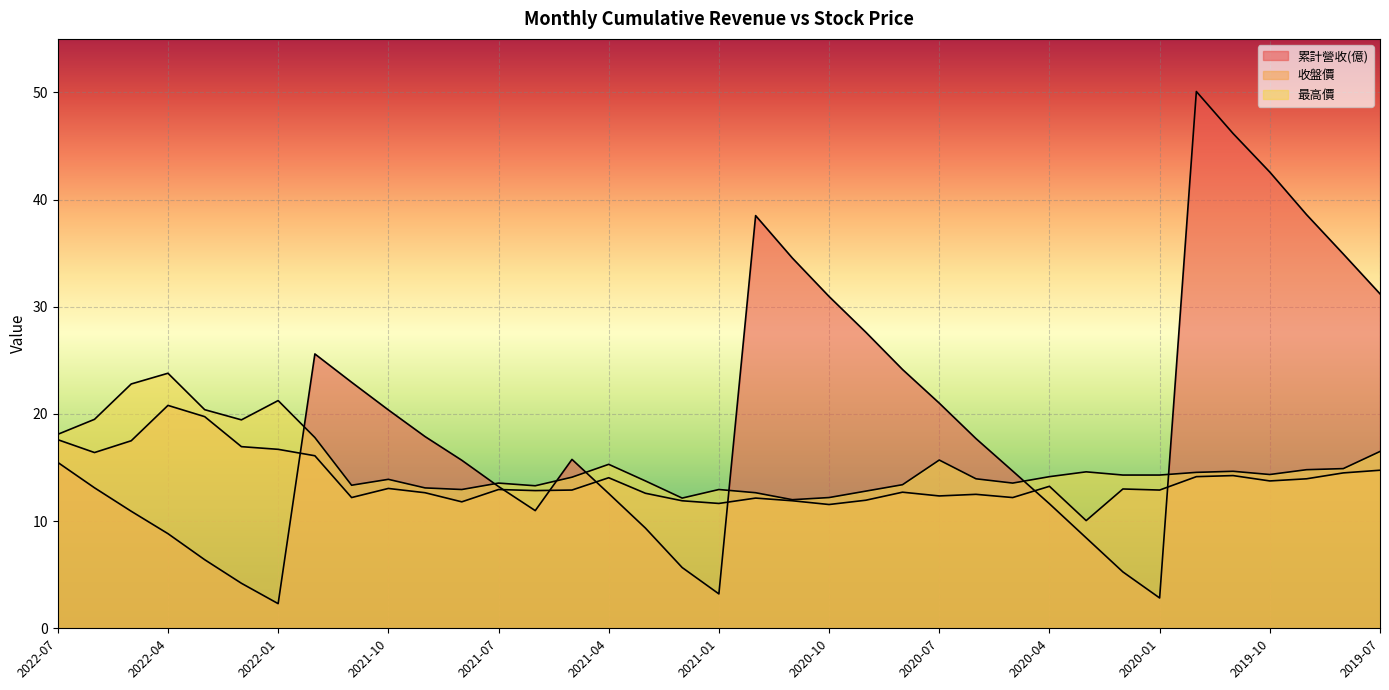

Reading left to right, what are all the values shown in this chart?

累計營收(億): 2022-07=15.5	2022-06=13.1	2022-05=10.9	2022-04=8.8	2022-03=6.4	2022-02=4.2	2022-01=2.3	2021-12=25.6	2021-11=23.0	2021-10=20.4	2021-09=17.9	2021-08=15.7	2021-07=13.2	2021-06=11.0	2021-05=15.8	2021-04=12.6	2021-03=9.3	2021-02=5.7	2021-01=3.2	2020-12=38.5	2020-11=34.5	2020-10=31.0	2020-09=27.6	2020-08=24.1	2020-07=21.0	2020-06=17.7	2020-05=14.7	2020-04=11.6	2020-03=8.4	2020-02=5.3	2020-01=2.8	2019-12=50.1	2019-11=46.2	2019-10=42.6	2019-09=38.6	2019-08=34.9	2019-07=31.2
收盤價: 2022-07=17.6	2022-06=16.4	2022-05=17.5	2022-04=20.8	2022-03=19.8	2022-02=16.9	2022-01=16.7	2021-12=16.1	2021-11=12.2	2021-10=13.1	2021-09=12.7	2021-08=11.8	2021-07=12.9	2021-06=12.8	2021-05=12.9	2021-04=14.1	2021-03=12.6	2021-02=11.9	2021-01=11.7	2020-12=12.2	2020-11=11.9	2020-10=11.6	2020-09=11.9	2020-08=12.7	2020-07=12.3	2020-06=12.5	2020-05=12.2	2020-04=13.2	2020-03=10.1	2020-02=13.0	2020-01=12.9	2019-12=14.2	2019-11=14.2	2019-10=13.8	2019-09=13.9	2019-08=14.5	2019-07=14.8
最高價: 2022-07=18.1	2022-06=19.5	2022-05=22.8	2022-04=23.8	2022-03=20.4	2022-02=19.4	2022-01=21.2	2021-12=17.8	2021-11=13.3	2021-10=13.9	2021-09=13.1	2021-08=12.9	2021-07=13.6	2021-06=13.3	2021-05=14.1	2021-04=15.3	2021-03=13.8	2021-02=12.2	2021-01=12.9	2020-12=12.7	2020-11=12.0	2020-10=12.2	2020-09=12.8	2020-08=13.4	2020-07=15.7	2020-06=13.9	2020-05=13.6	2020-04=14.2	2020-03=14.6	2020-02=14.3	2020-01=14.3	2019-12=14.6	2019-11=14.7	2019-10=14.3	2019-09=14.8	2019-08=14.9	2019-07=16.5